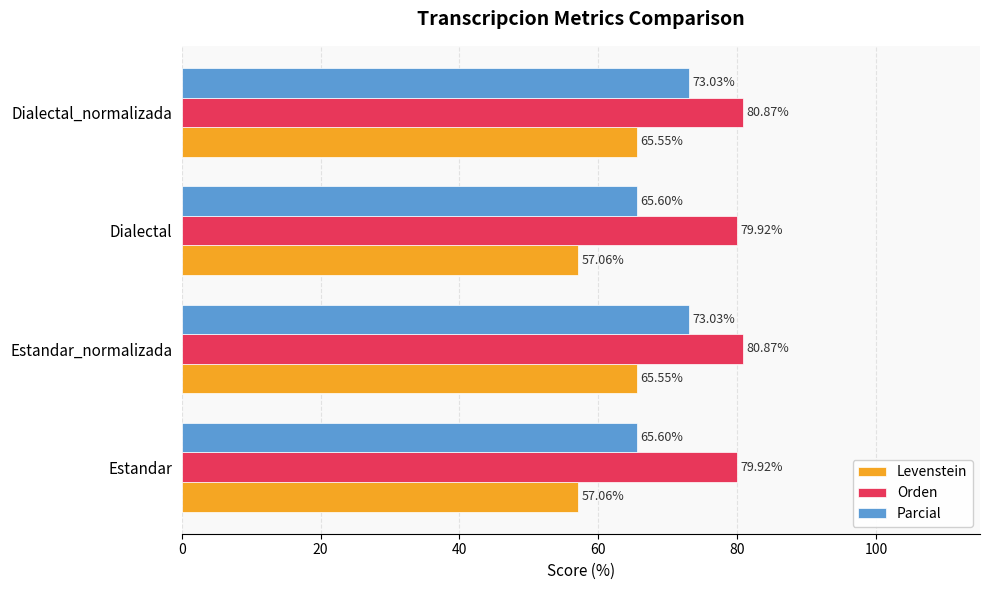

What are all the series names shown in the legend?

Levenstein, Orden, Parcial